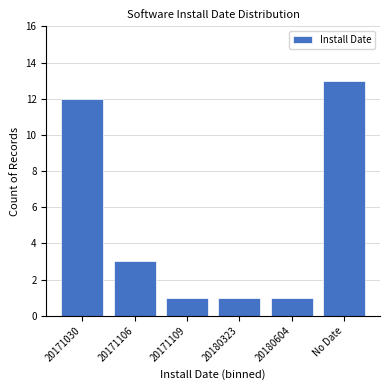

Reading left to right, extract all data points from this chart.

12	3	1	1	1	13